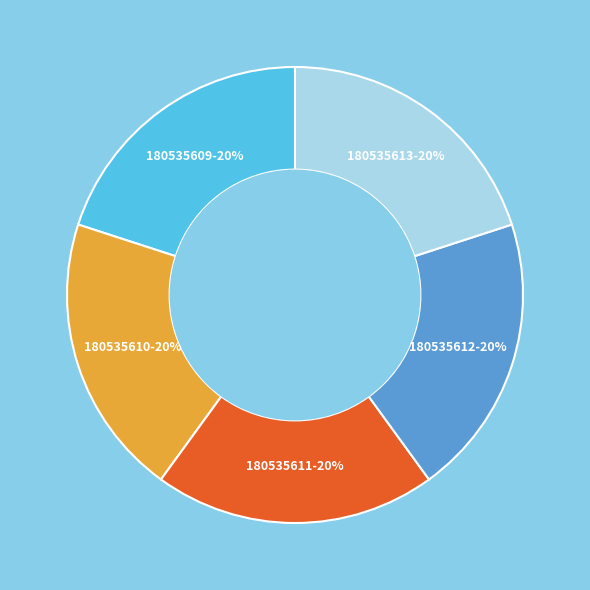

Is there a majority slice in this chart?

No